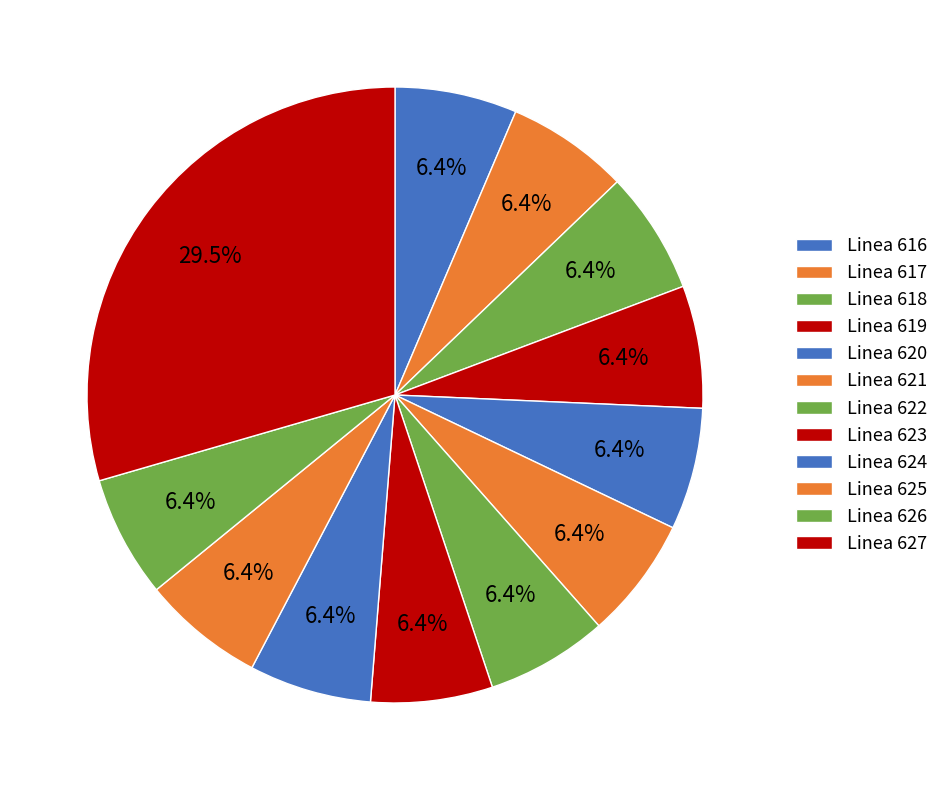

How many segments does this pie chart have?

12